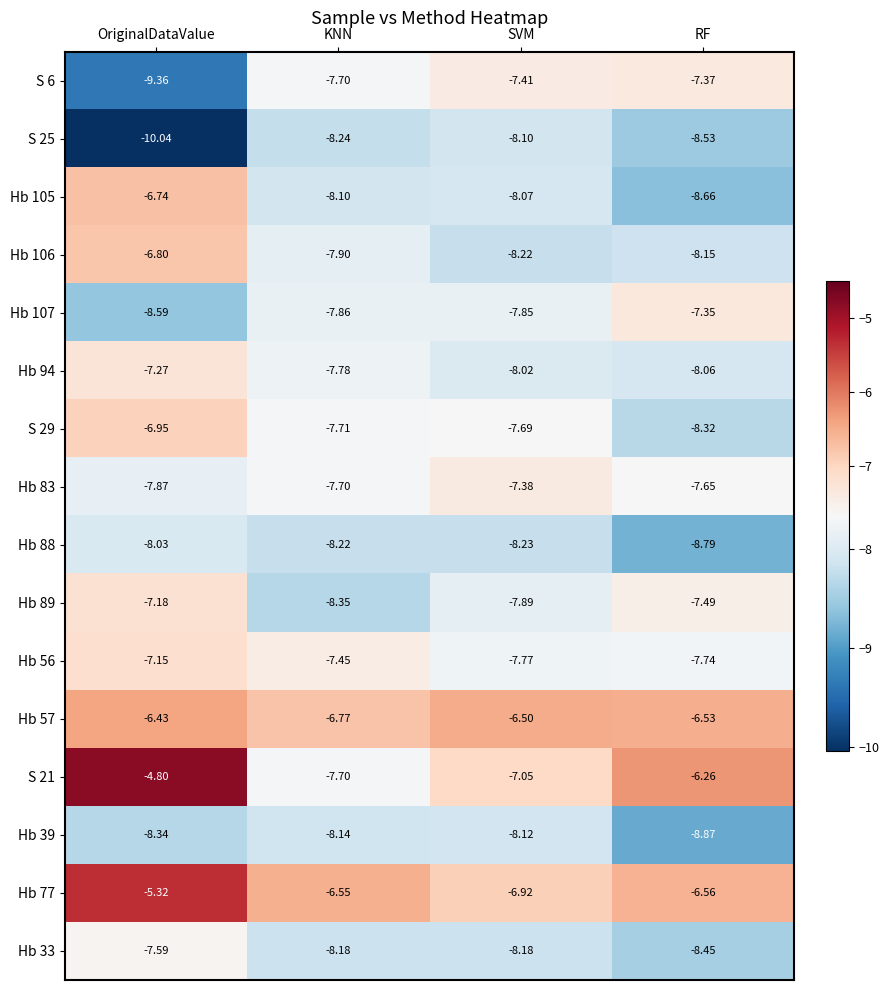

At how many categories does at least one series exceed -9?

4